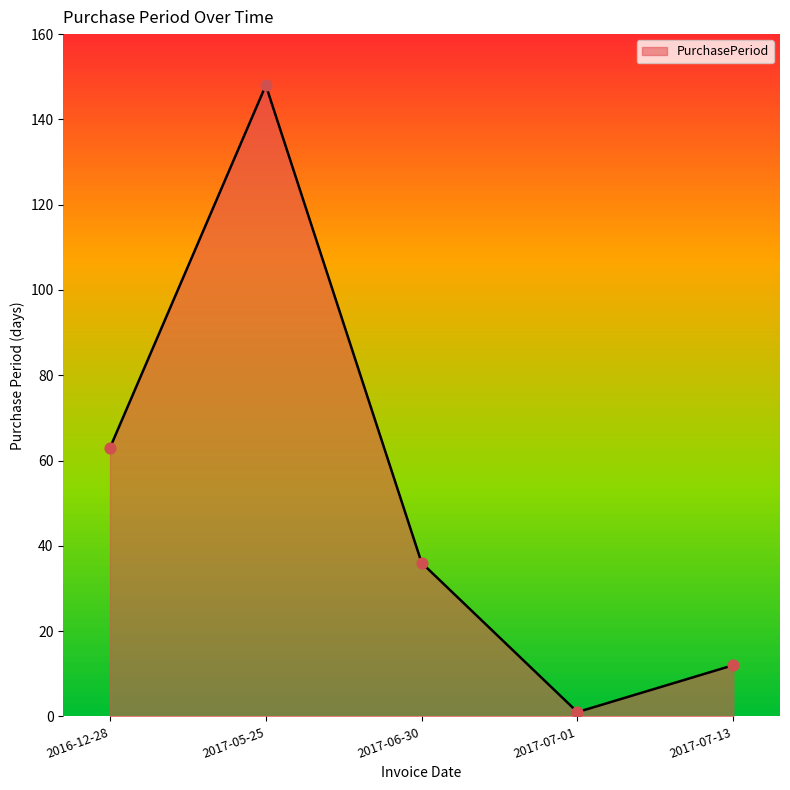

What is the change in value from 2017-07-01 to 2017-07-13?

+11